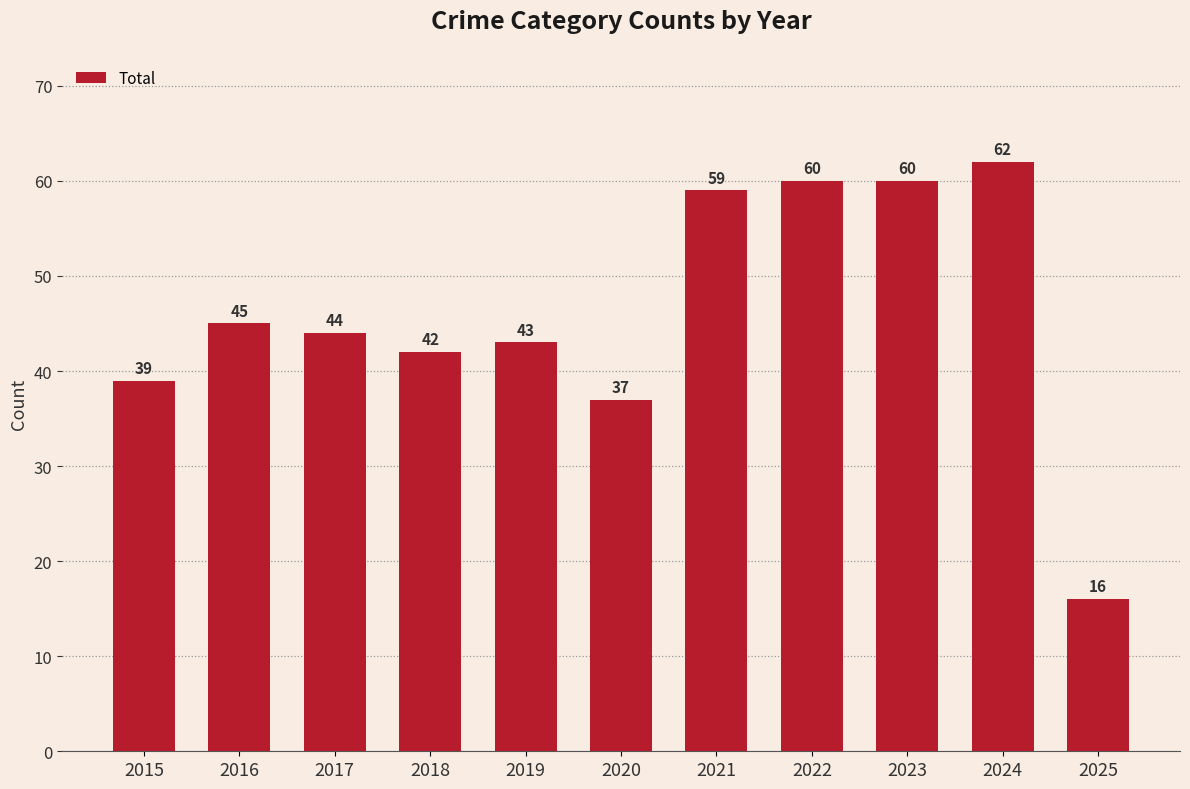

What is the ratio of the value at 2019 to the value at 2020?

1.2